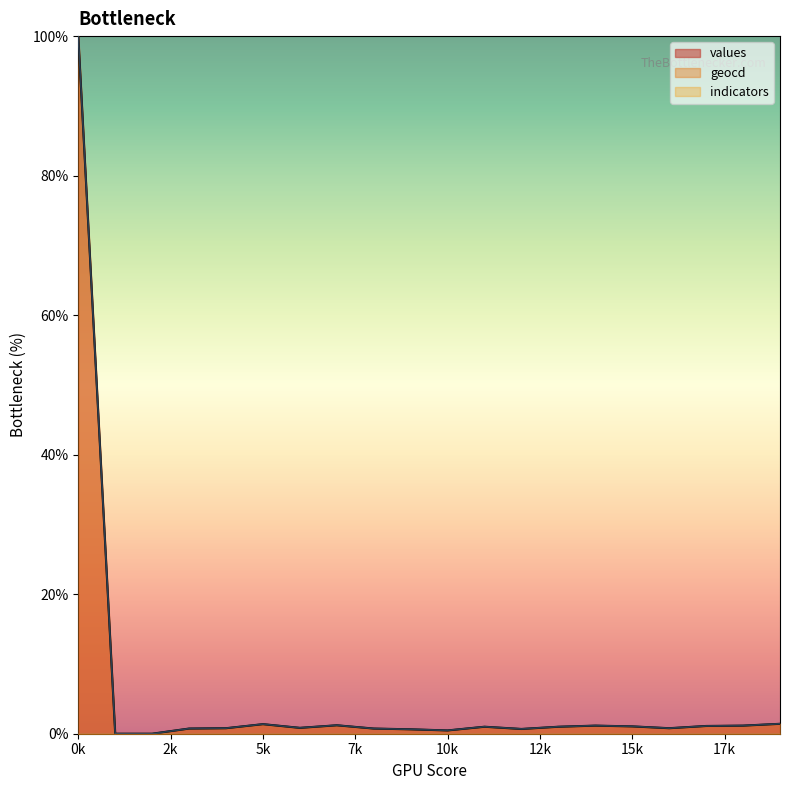

True or false: geocd and values intersect in this chart.

False